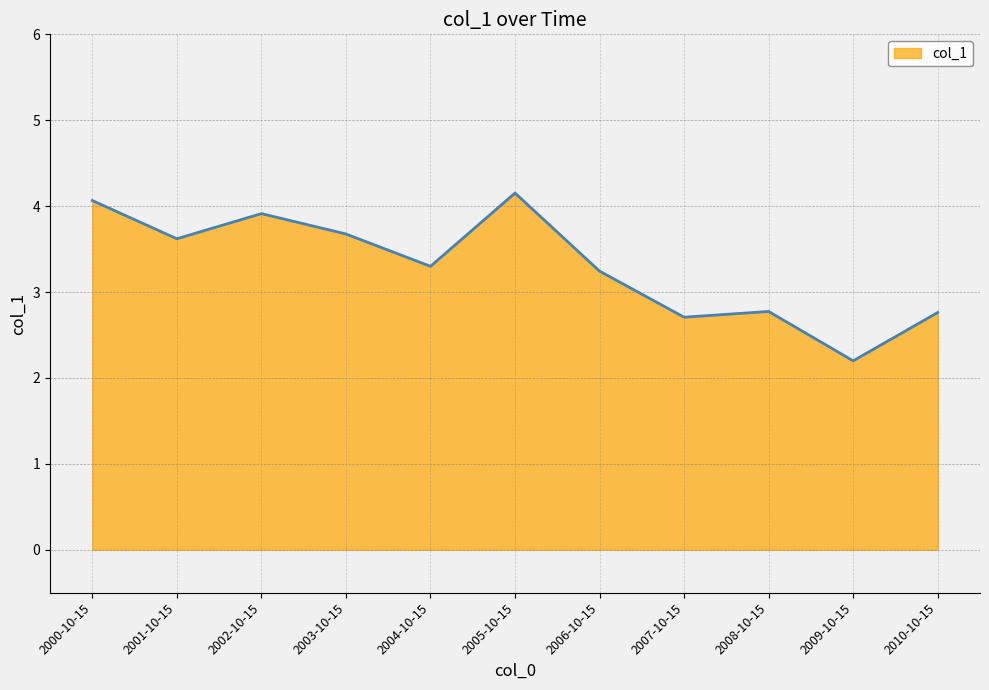

What value does the data have at 2008-10-15?

2.8